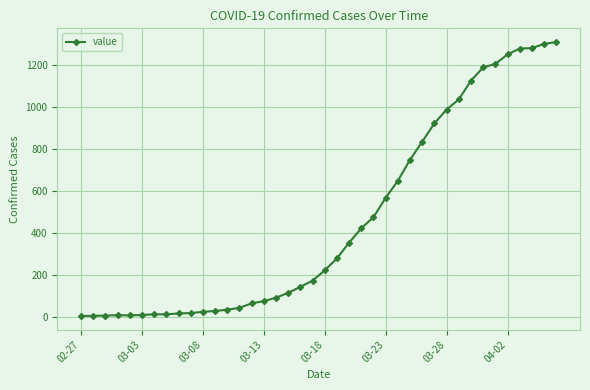

What is the difference between the maximum and minimum values?

1303